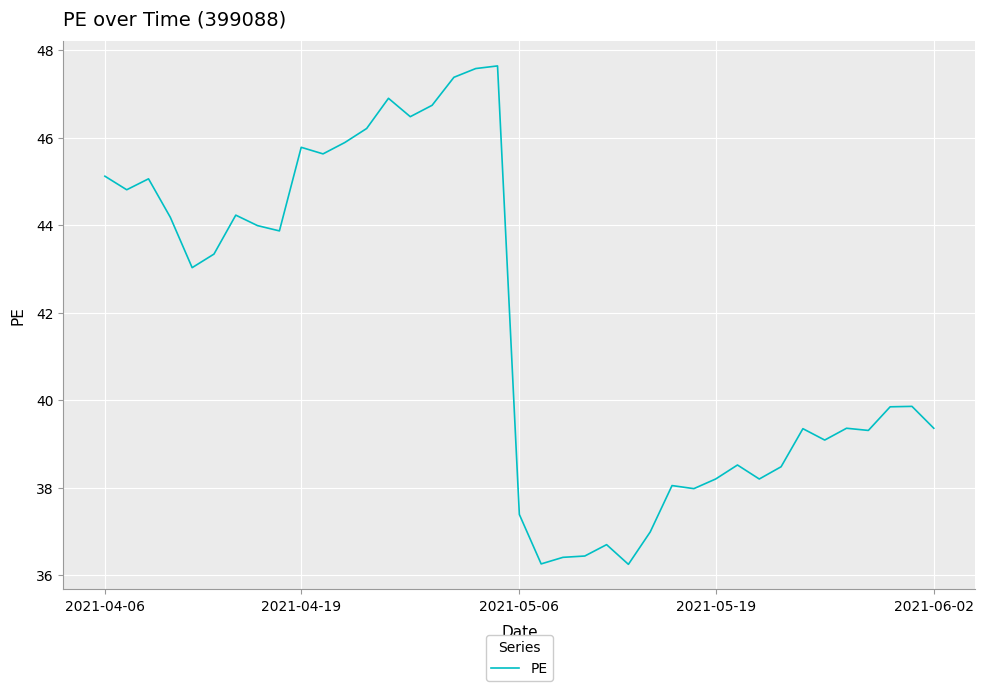

Does the chart have visible grid lines?

Yes